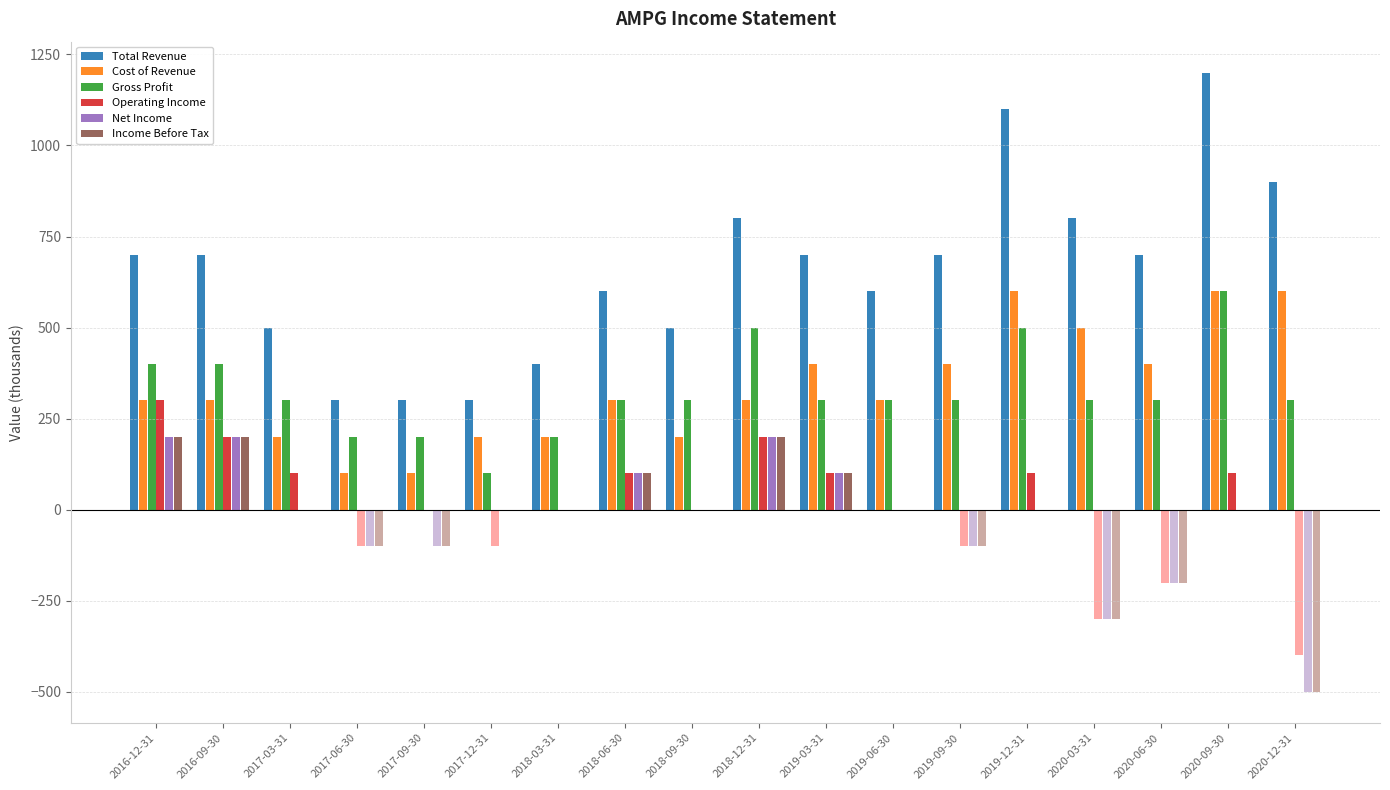

List the labels in order of Total Revenue value, smallest first.

2017-06-30, 2017-09-30, 2017-12-31, 2018-03-31, 2017-03-31, 2018-09-30, 2018-06-30, 2019-06-30, 2016-12-31, 2016-09-30, 2019-03-31, 2019-09-30, 2020-06-30, 2018-12-31, 2020-03-31, 2020-12-31, 2019-12-31, 2020-09-30